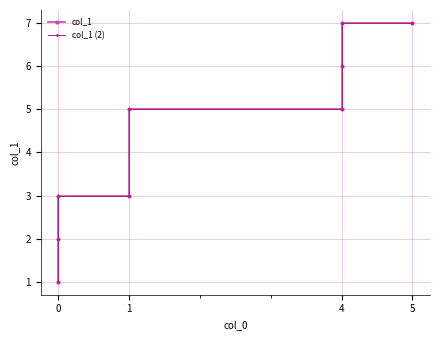

At 4, list the series in order from largest to smallest.

col_1, col_1 (2)